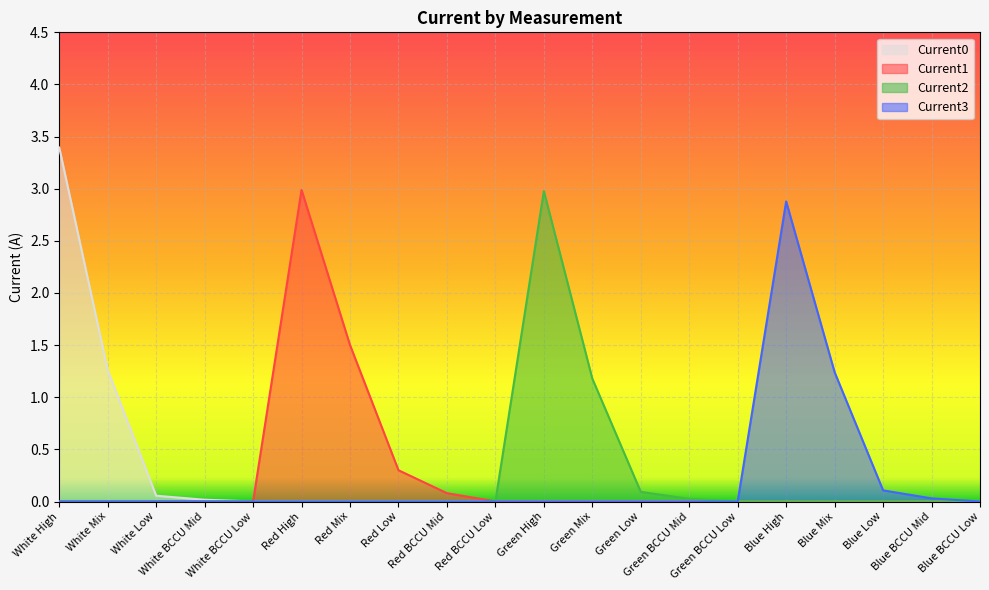

At which label does Current3 reach its minimum?

White High